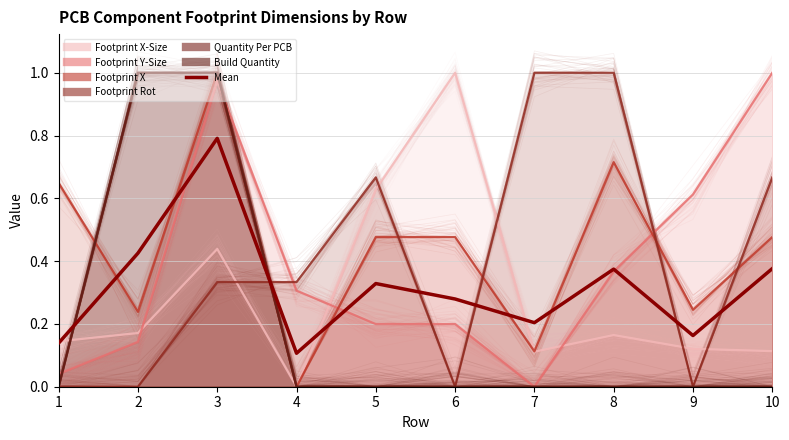

True or false: the data shows 0.1 at 1.

True